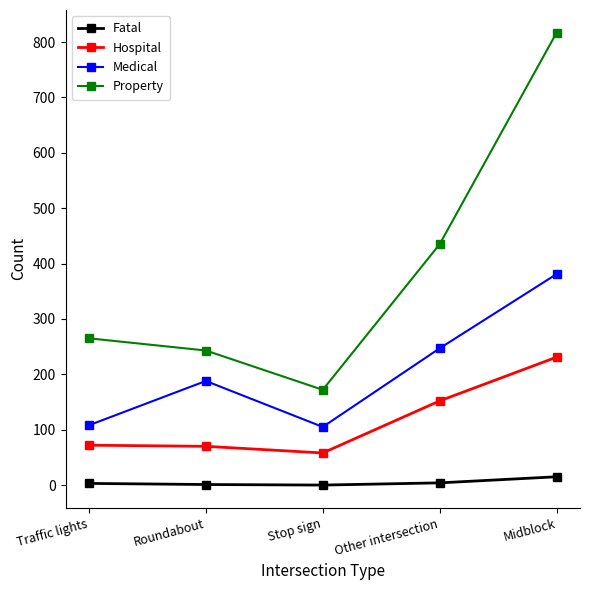

What is the value of the Hospital point at the 3rd from the left?

58